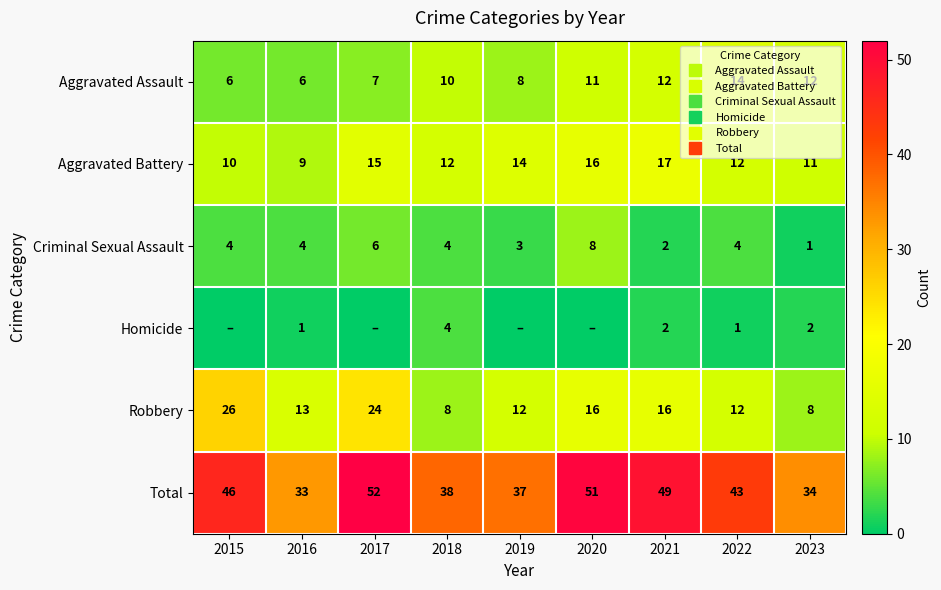

At which label does Aggravated Battery first exceed 12?

2017